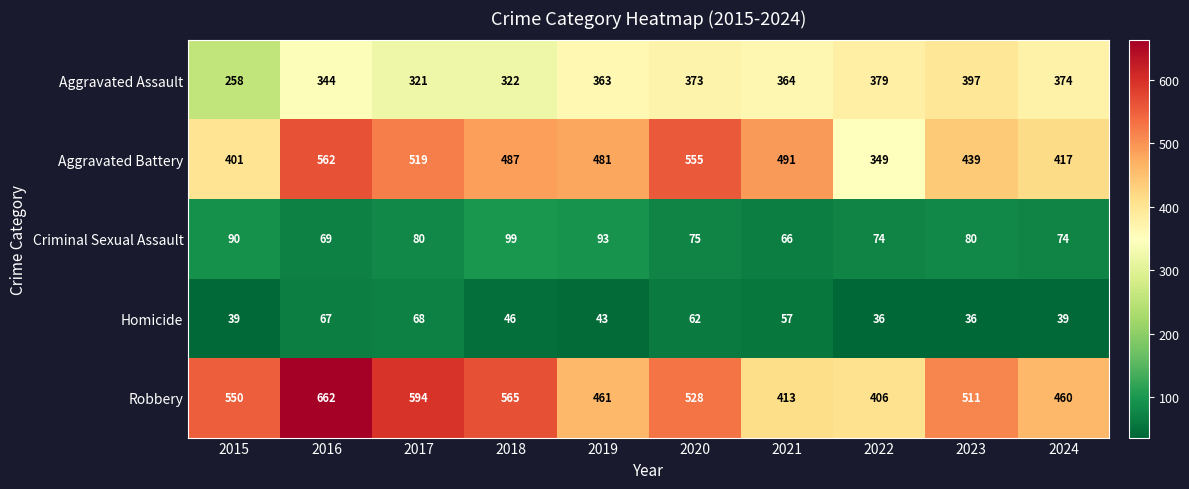

How many distinct data groups are displayed?

5